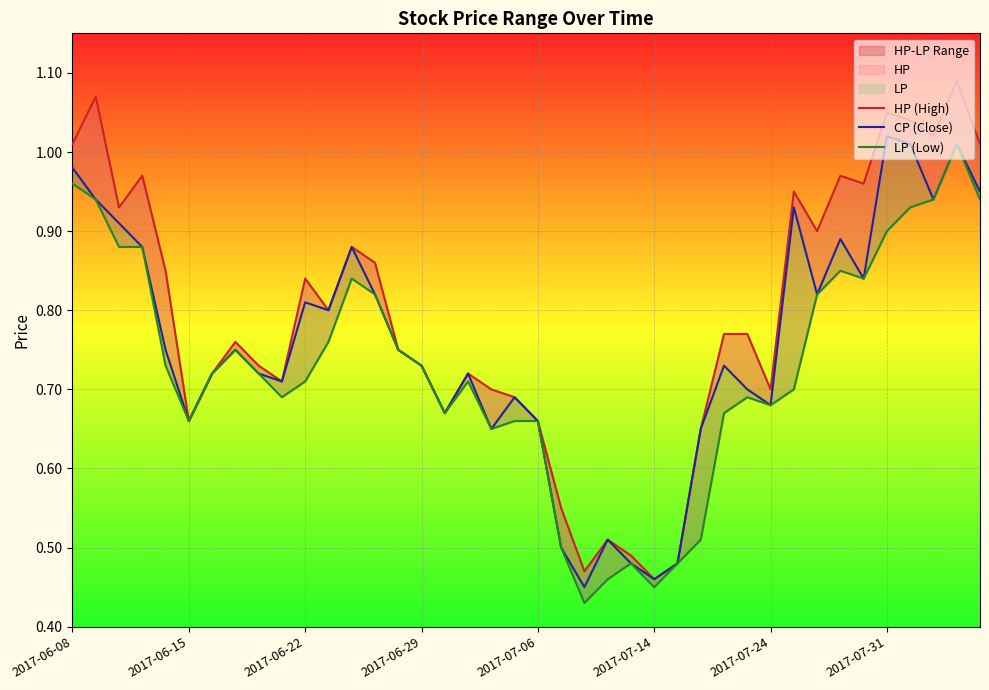

What is the total value across all series at 2017-06-08?

3.0